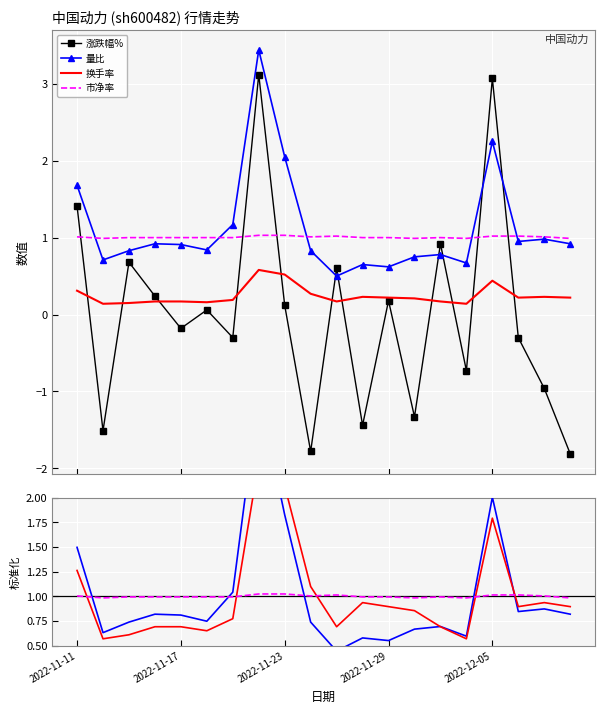

Which category has the highest value in the 涨跌幅% series?

7